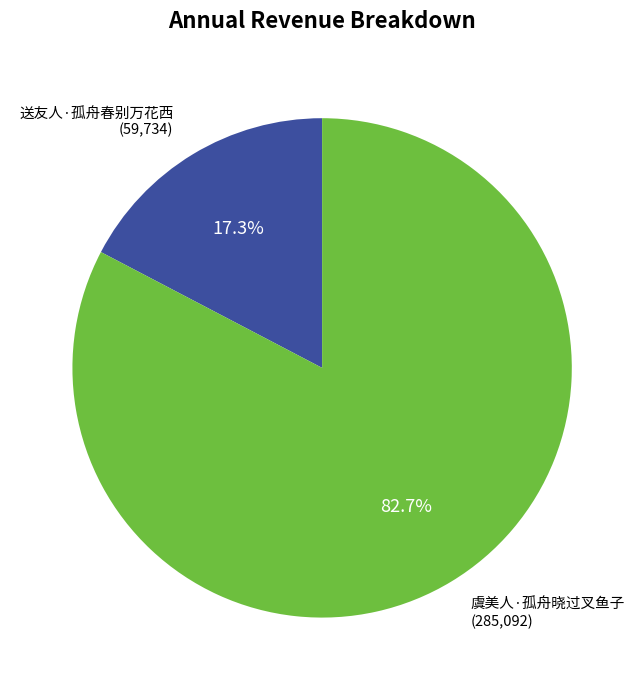

Is there any slice that represents more than half of the pie?

Yes